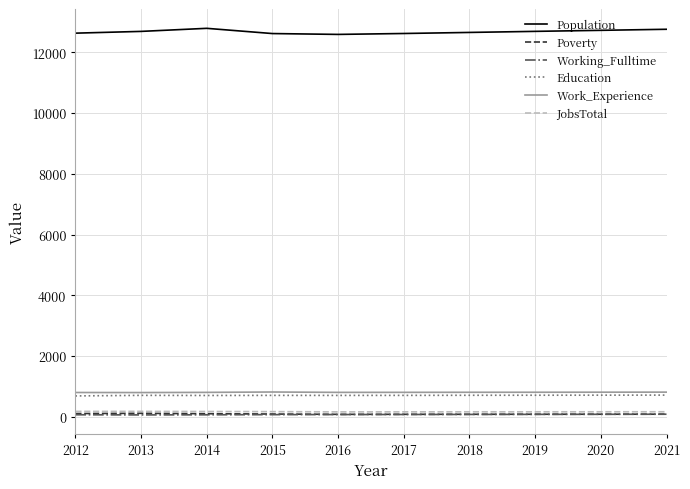

What is the maximum value shown in the chart?

12788